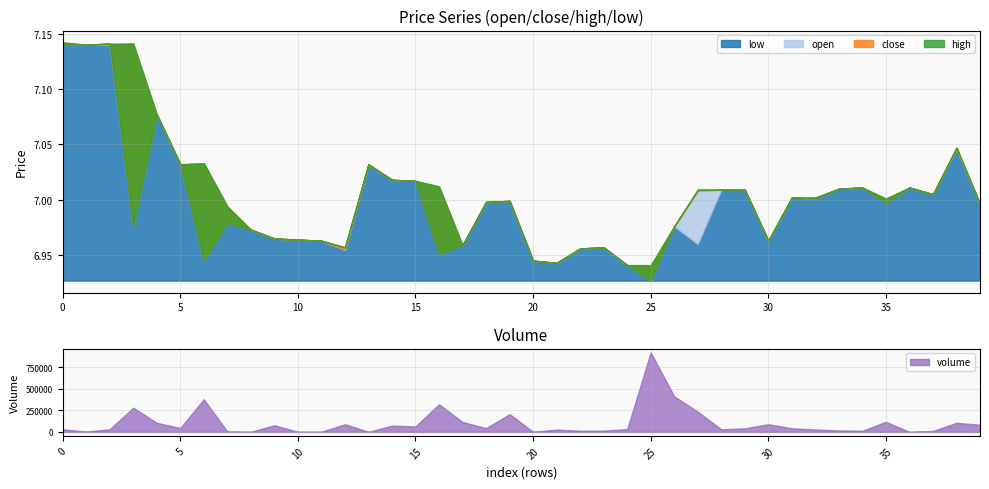

True or false: high and volume intersect in this chart.

True